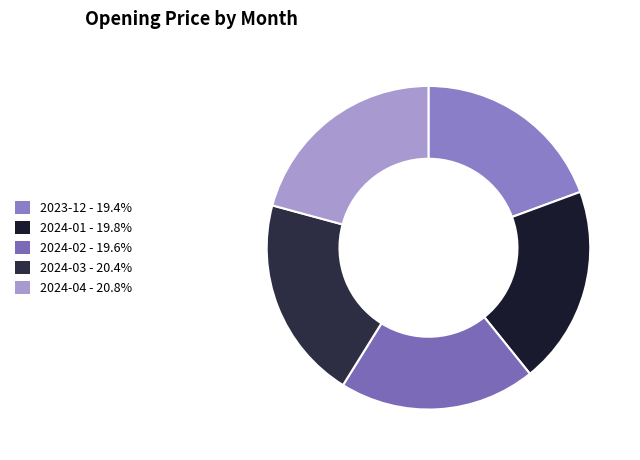

To the nearest percent, what percentage of the pie is 2024-04?

21%